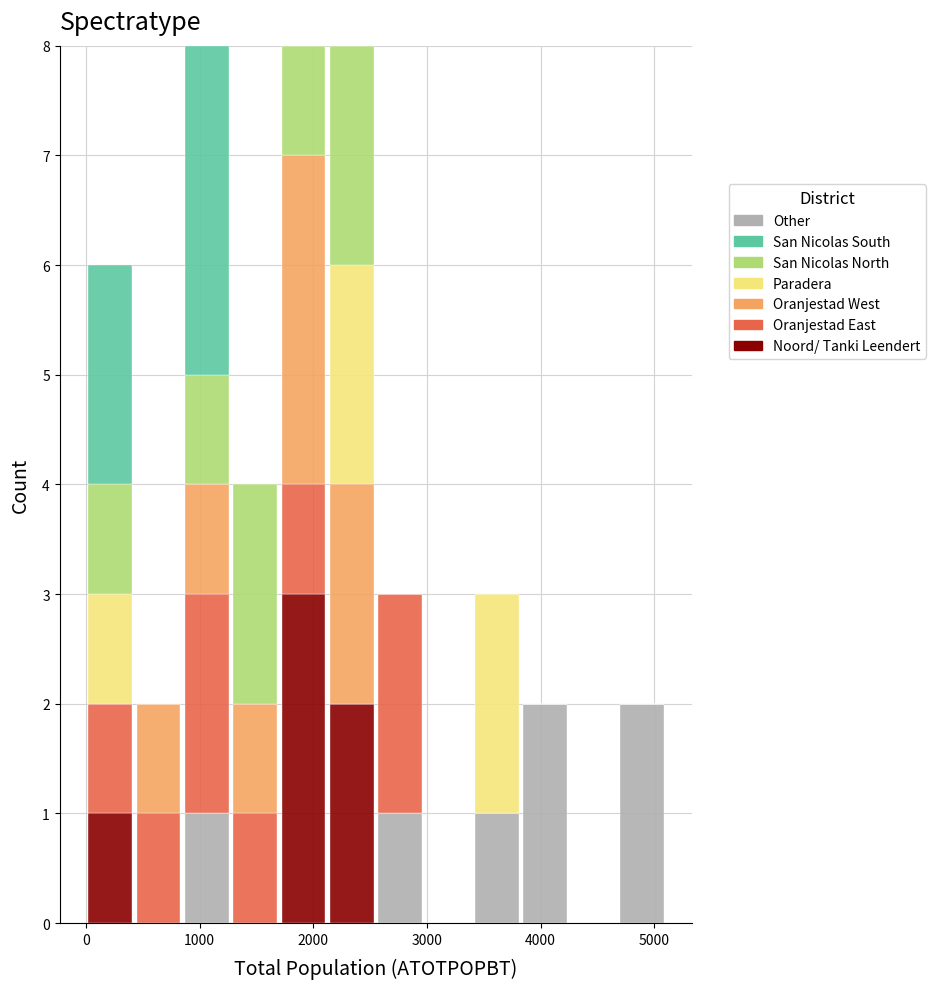

What is the total height of the stacked bar covering 3800 to 4300 on the x-axis? Neither the bar edges nor the heights are printed on the chart, so give them approximately, as read against the axes.

2